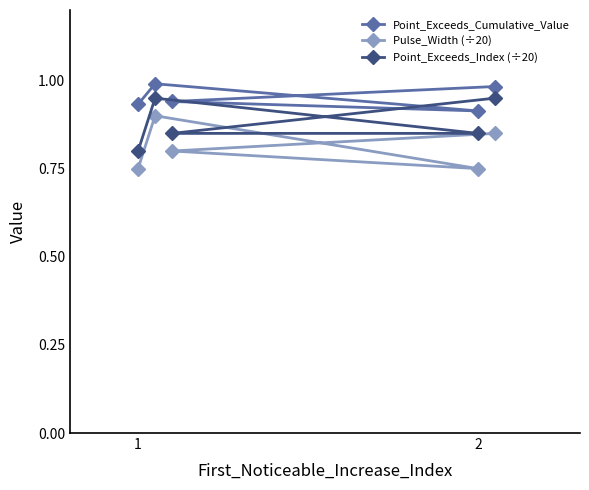

What is the value of the Point_Exceeds_Index (÷20) point at the 1st from the left?

0.8